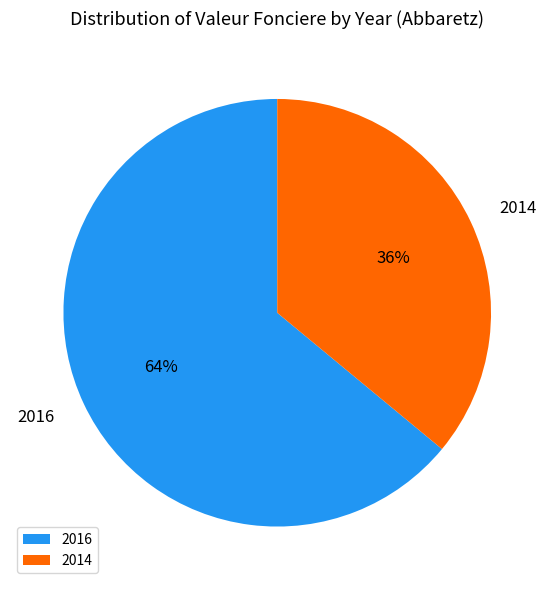

Which category has the biggest portion of the pie?

2016